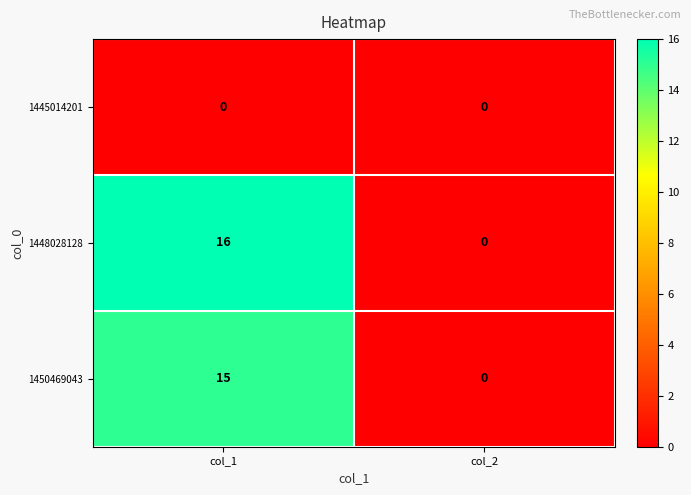

Which series has the widest spread of values?

1448028128